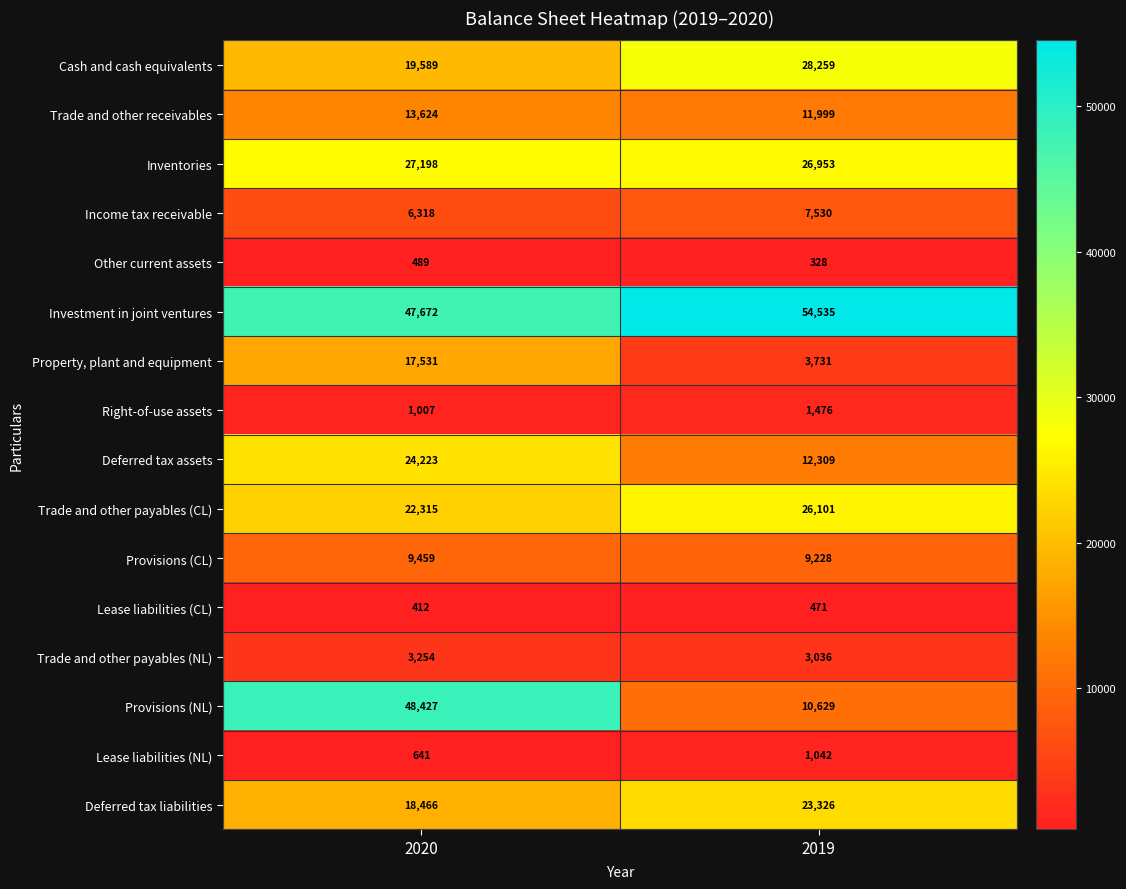

What is the total value across all series at 2019?

220953